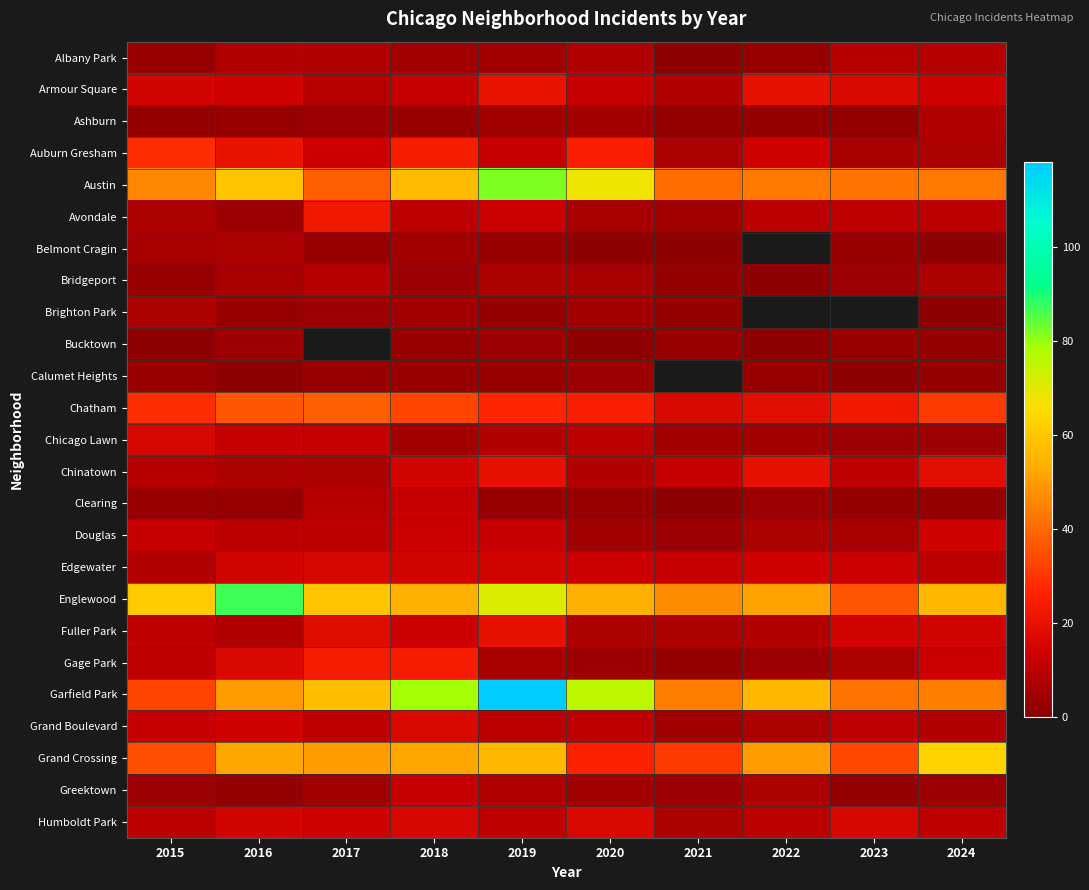

Rank the series at 2021 from lowest to highest value.

Albany Park, Belmont Cragin, Clearing, Ashburn, Bridgeport, Brighton Park, Gage Park, Bucktown, Douglas, Greektown, Avondale, Chicago Lawn, Grand Boulevard, Auburn Gresham, Armour Square, Chinatown, Austin, Calumet Heights, Fuller Park, Humboldt Park, Edgewater, Chatham, Grand Crossing, Garfield Park, Englewood